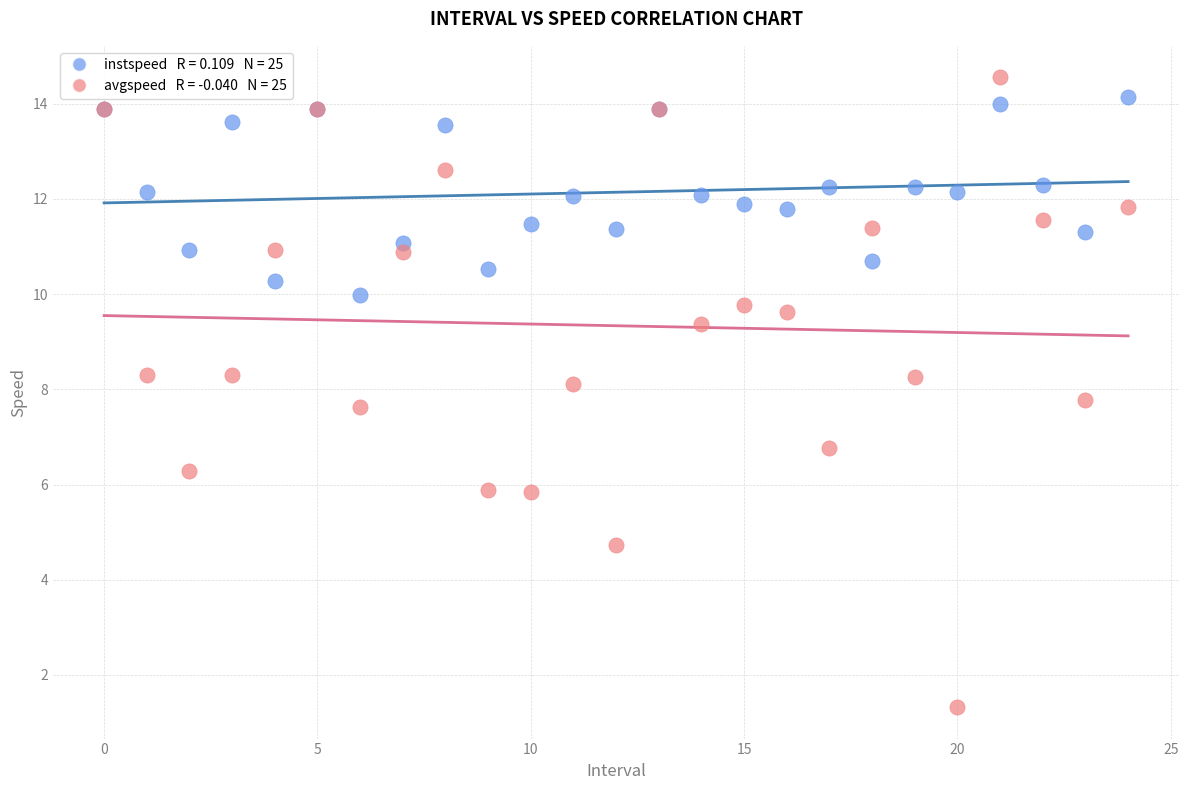

Across all series, what Y value is closest to 7?

6.8